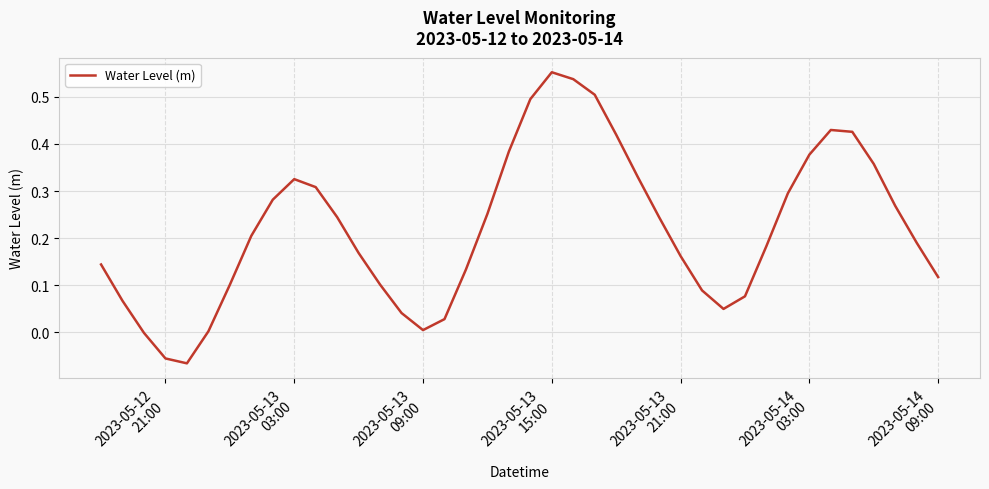

Is this an area chart (filled region under the line)?

No